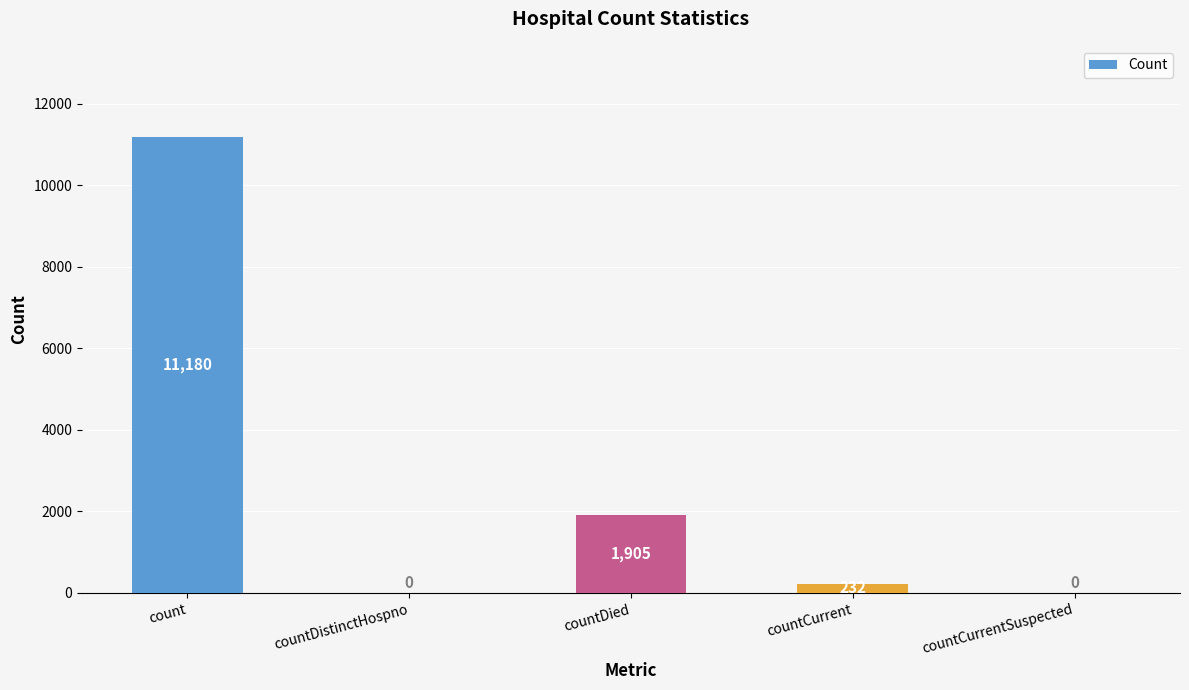

The chart shows a value of 18809 at count. True or false?

False